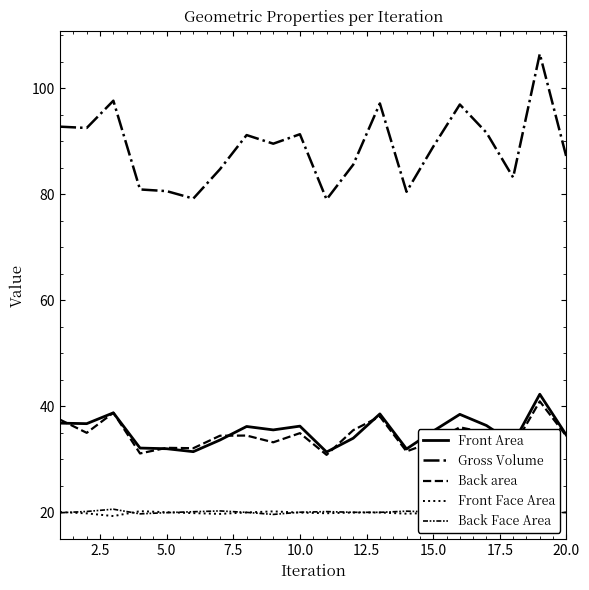

What is the average value of the Gross Volume series?

88.8